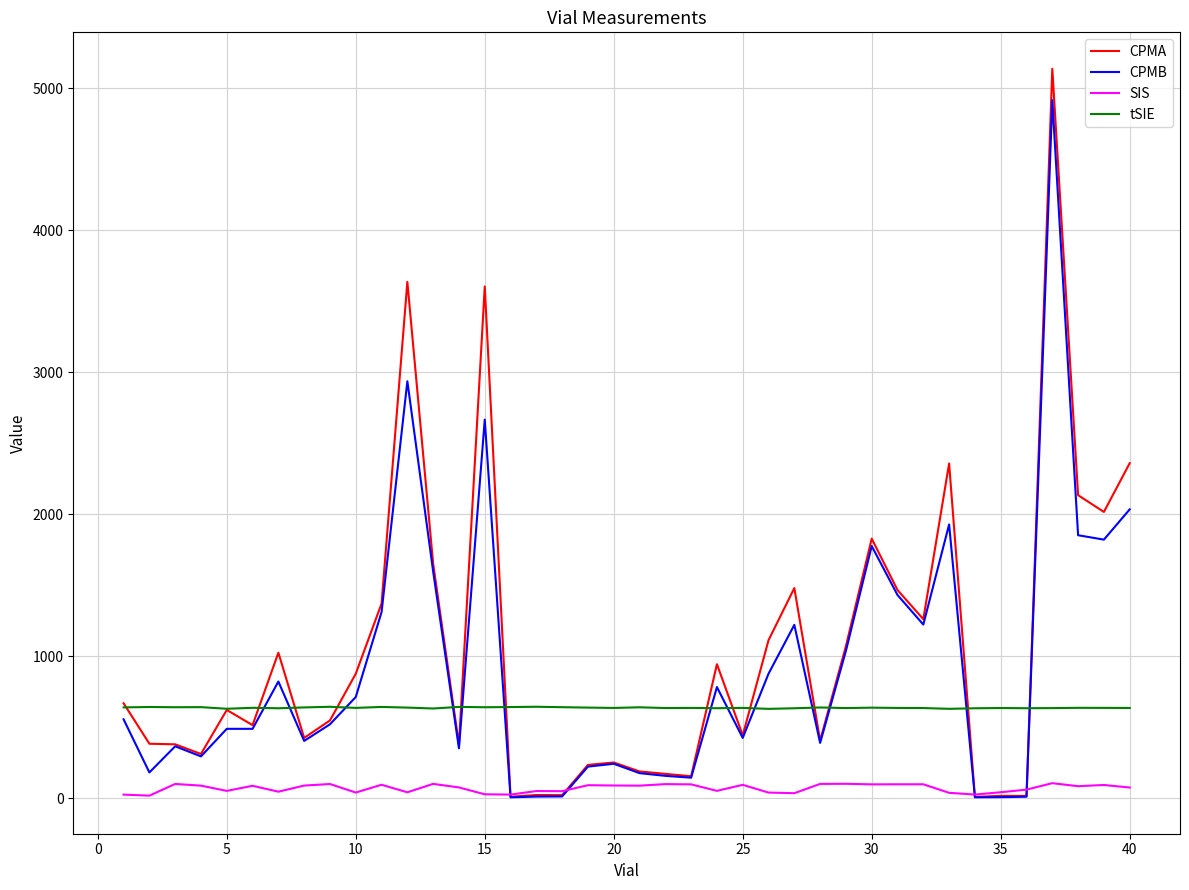

What is the minimum value for CPMB?

8.0